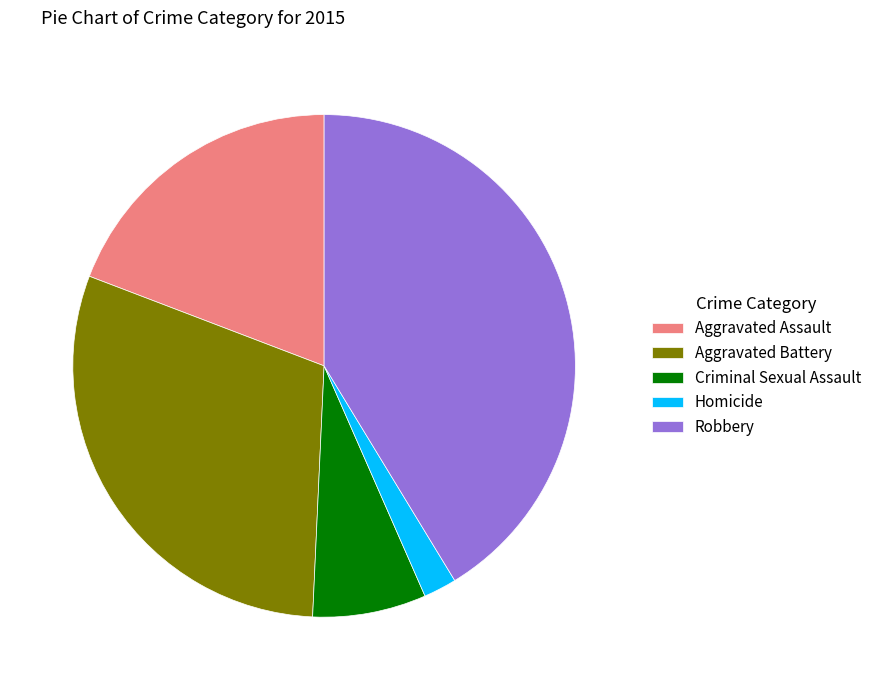

Combined, do Criminal Sexual Assault and Robbery account for over 50%?

No